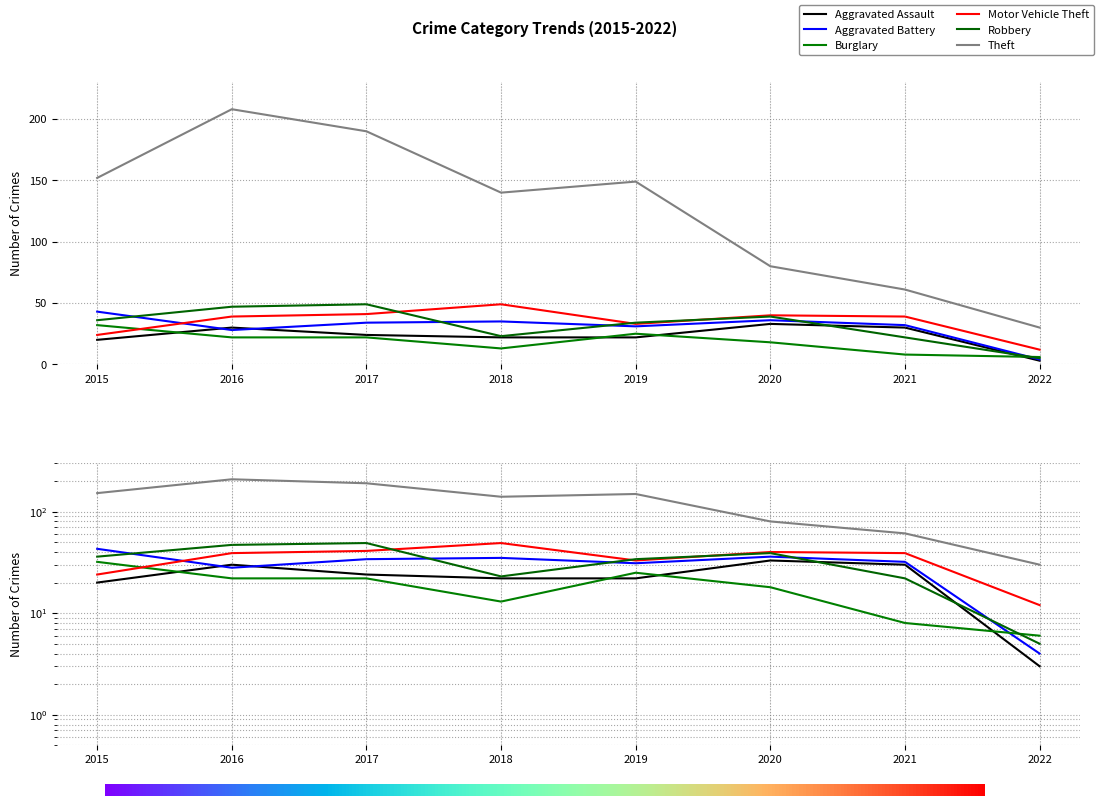

How many times do Motor Vehicle Theft and Aggravated Battery cross each other?

1